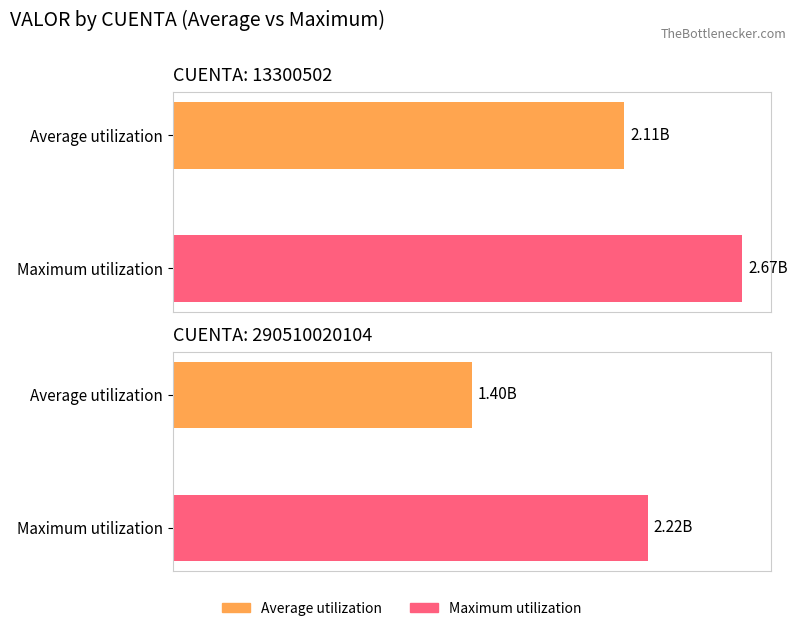

At which label does Maximum utilization first exceed 1600259417?

13300502-1